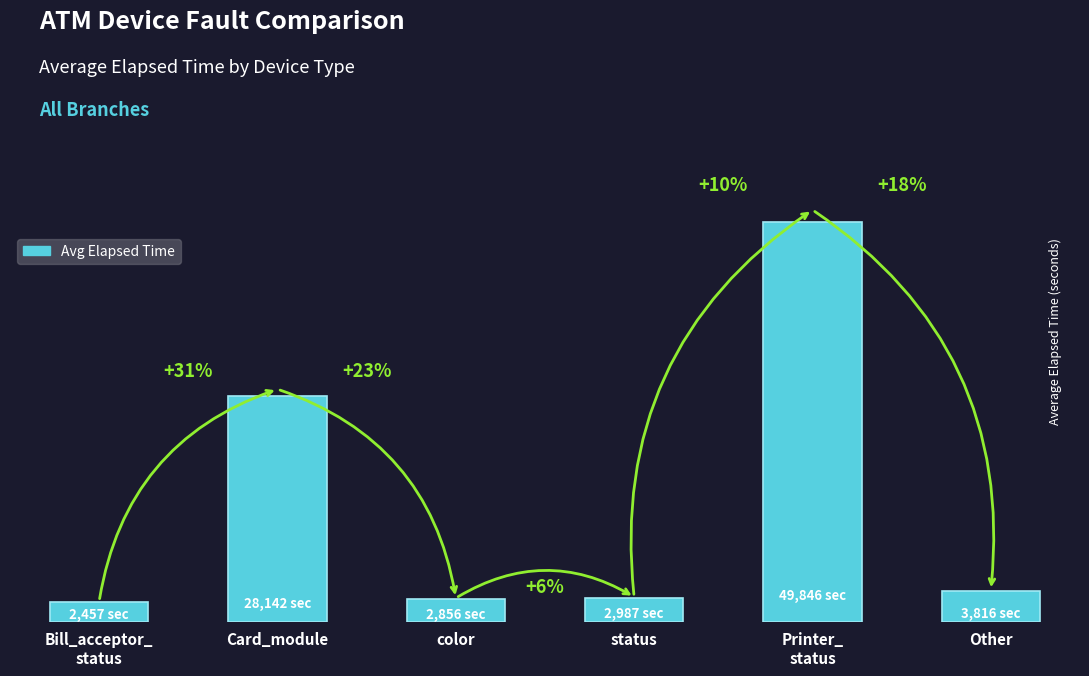

What position from the left is color?

3